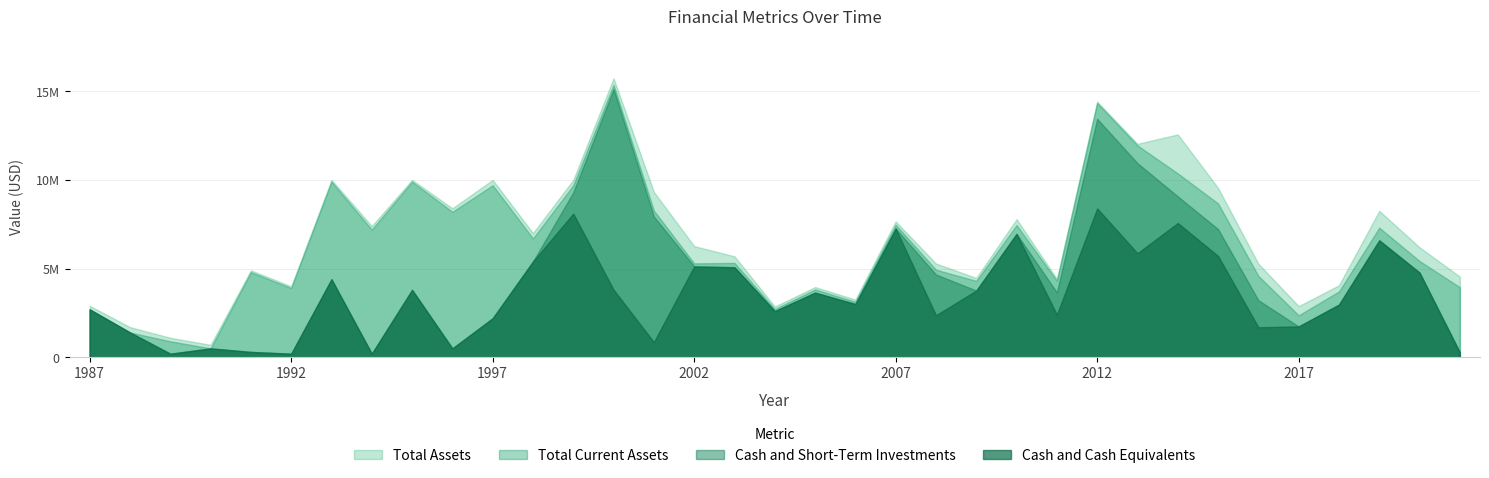

Reading left to right, what are all the values shown in this chart?

Cash and Cash Equivalents: 2700000	1400000	200000	500000	300000	200000	4400000	200000	3800000	500000	2200000	5400000	8100000	3806172	853210	5117571	5072290	2602063	3644685	3000521	7260192	2367512	3760534	6957544	2403364	8390233	5866123	7569537	5712310	1691603	1737847	2969416	6591960	4772705	269964
Cash and Short-Term Investments: 2700000	1400000	200000	500000	300000	200000	4400000	200000	3800000	500000	2200000	5400000	9300000	15117830	7936816	5128821	5080165	2602063	3644685	3000521	7260192	4667008	3760534	6957544	3658420	13443154	10943053	9071091	7226094	3214936	1737847	2969416	6591960	4772705	269964
Total Current Assets: 2700000	1400000	900000	500000	4800000	3900000	9900000	7200000	9900000	8200000	9700000	6700000	9700000	15358819	8272677	5293629	5322083	2716964	3823093	3126381	7469456	4937531	4307485	7455820	4312104	14333421	11945295	10367561	8674234	4588974	2364985	3711822	7306857	5427509	3949642
Total Assets: 2900000	1700000	1100000	700000	4900000	4000000	10000000	7400000	10000000	8400000	10000000	7000000	10000000	15729127	9324902	6267051	5690270	2860673	3957205	3251637	7659405	5283880	4473860	7784691	4417137	14415067	12032265	12564854	9544017	5274196	2881113	4058566	8256133	6199290	4545987